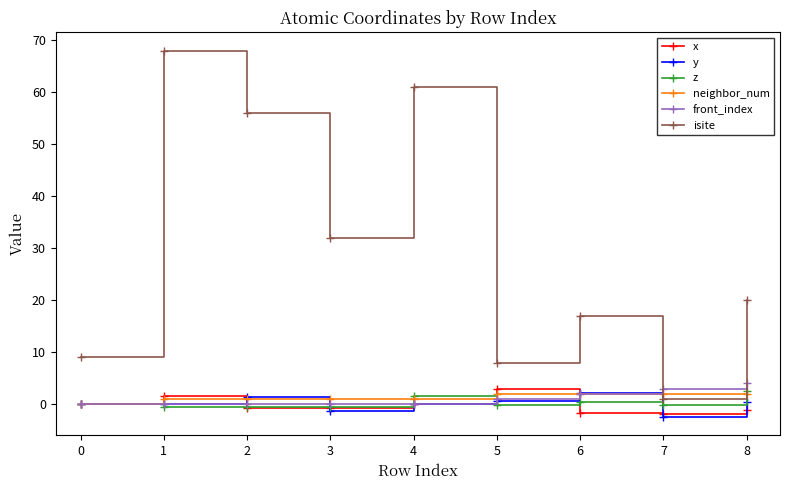

What is the value of the isite point at the 7th from the left?

17.0